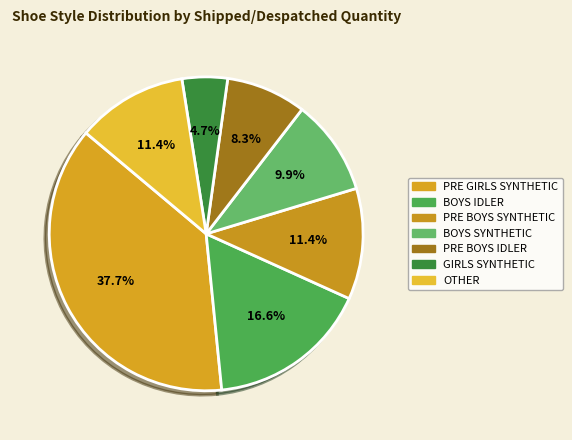

How many slices are in this pie chart?

7